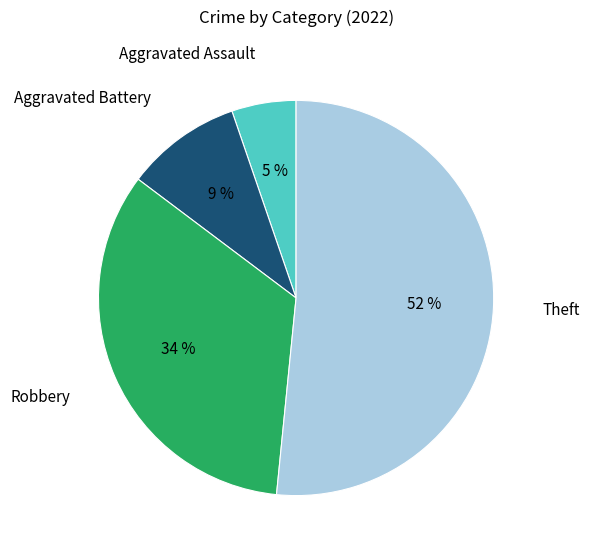

Is the sum of Aggravated Assault and Aggravated Battery greater than half?

No